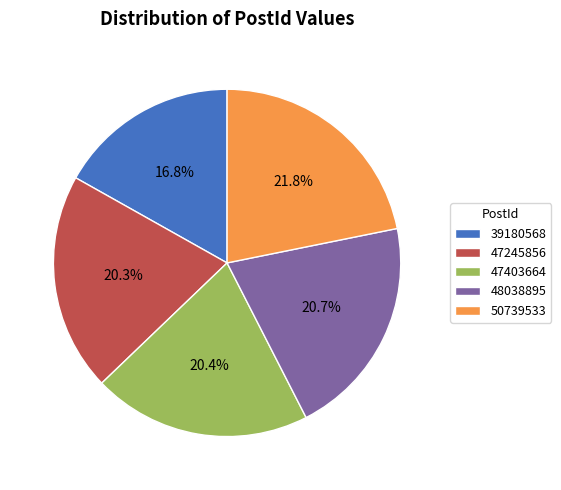

Is it true that 50739533 is 22% of the pie?

True